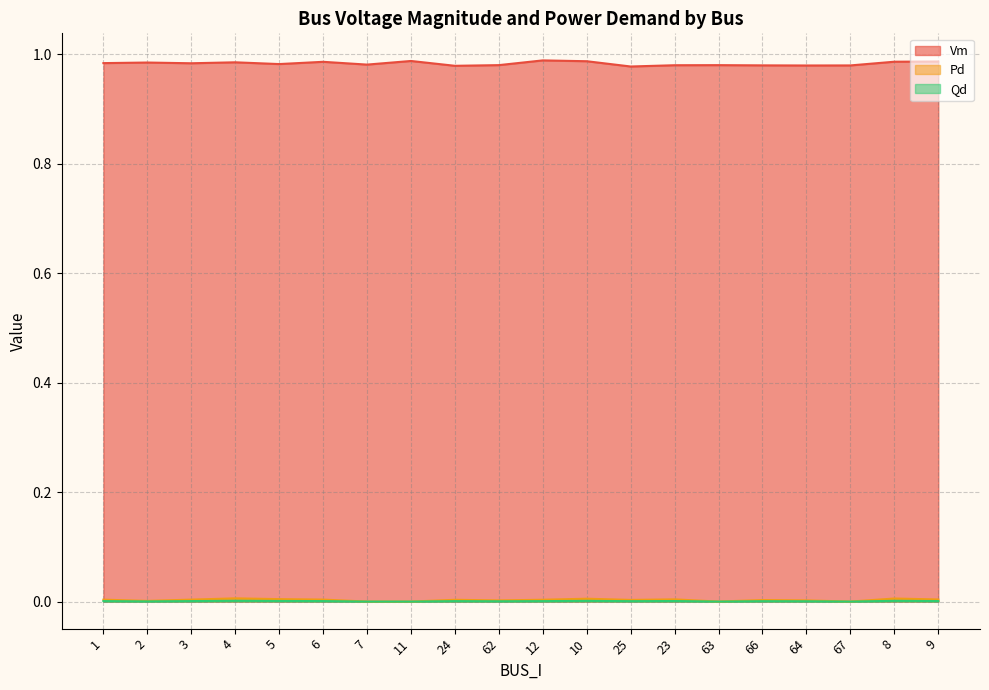

Which has a higher value, 25 or 67?

67